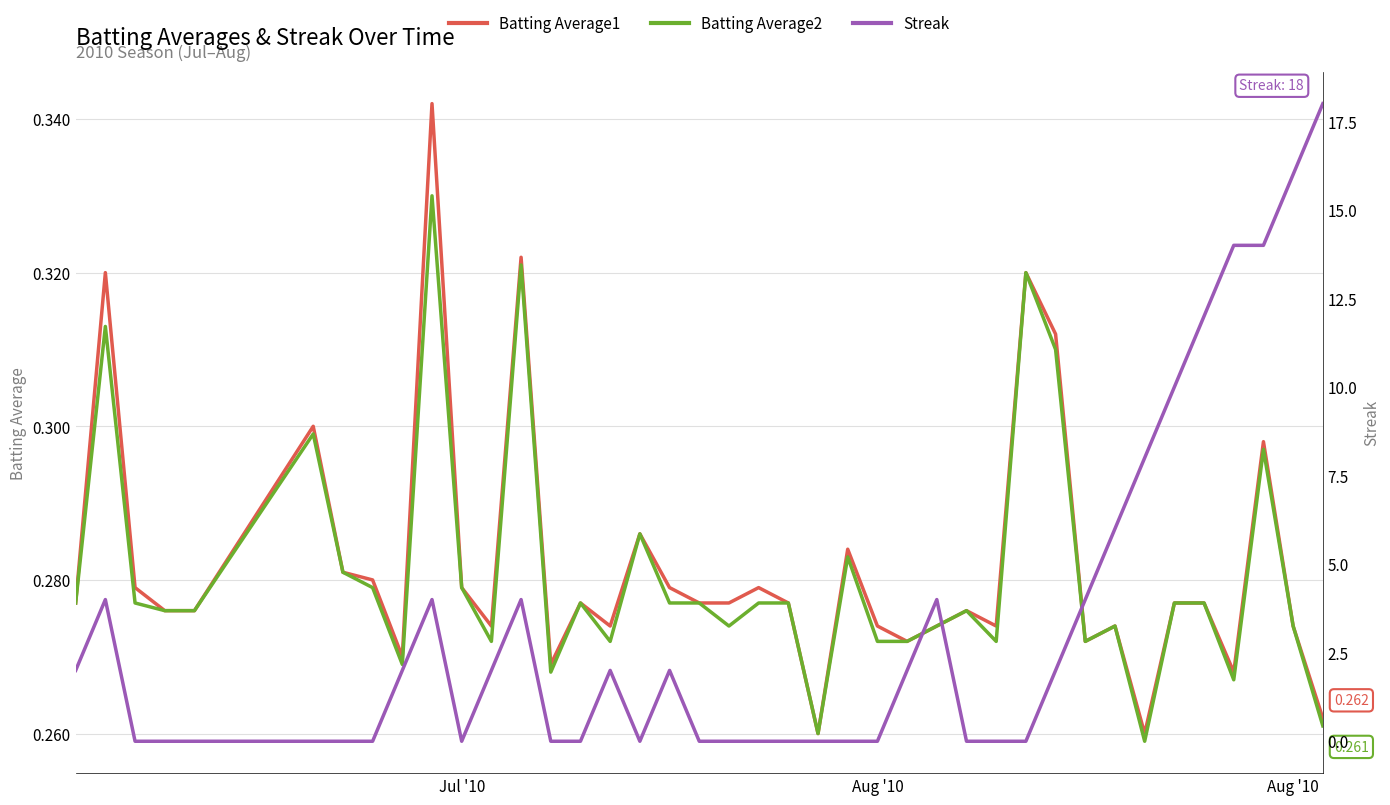

In Streak, how many points are higher than both neighbors (excluding endpoints)?

6